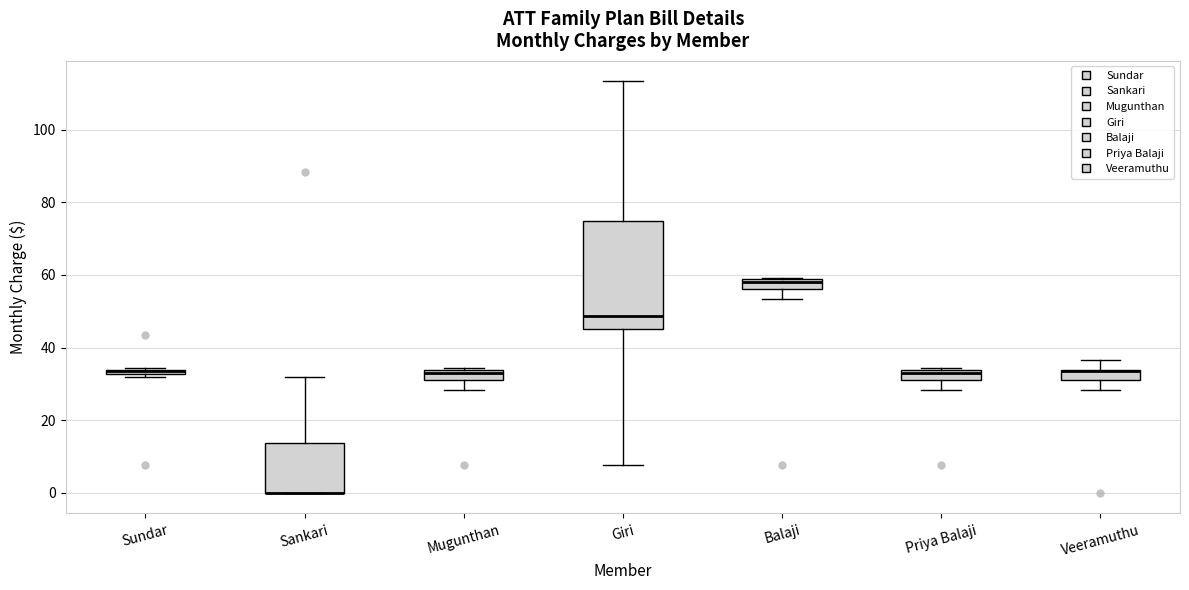

Where does the lower whisker of the box for Veeramuthu end on the y-axis? The values are not printed on the chart, so give them approximately, as read against the axis.

28